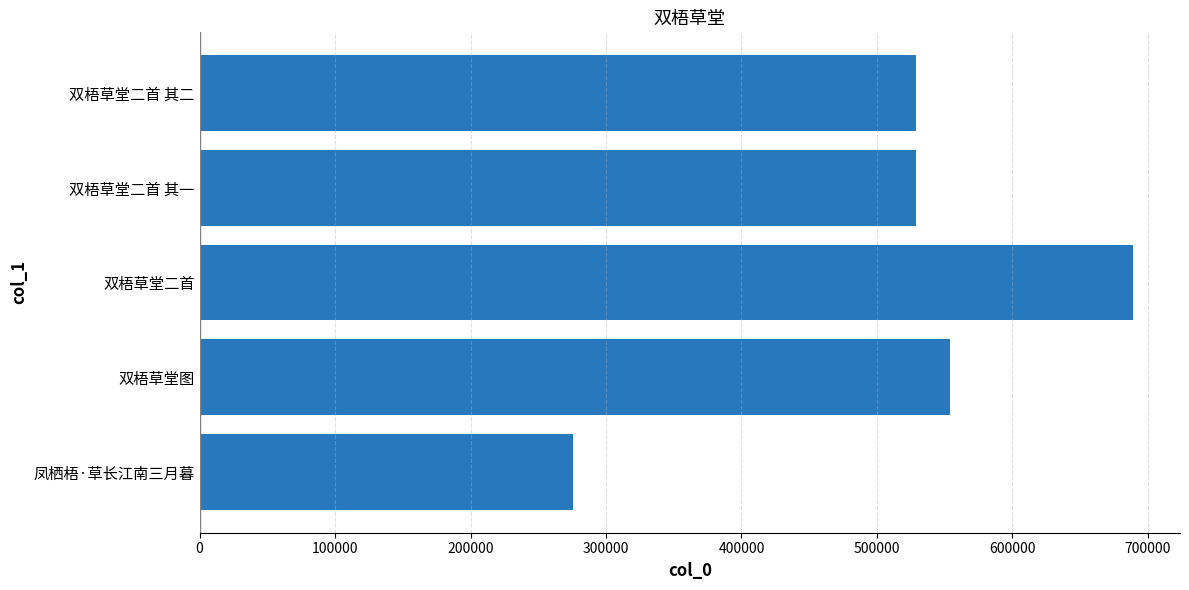

How many data points are less than 528652?

2